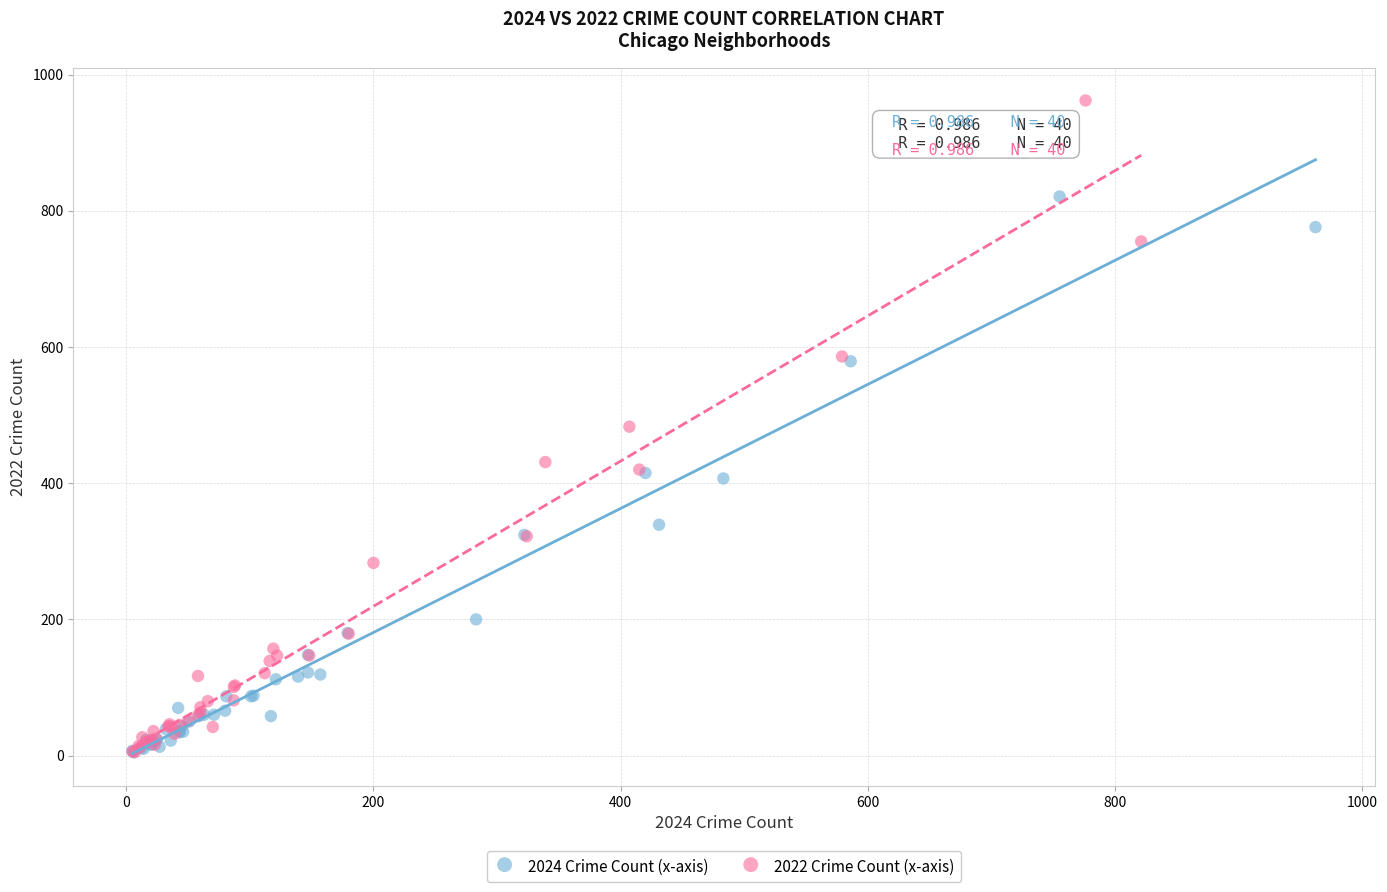

Which series contains the highest Y value?

2022 Crime Count (x-axis)